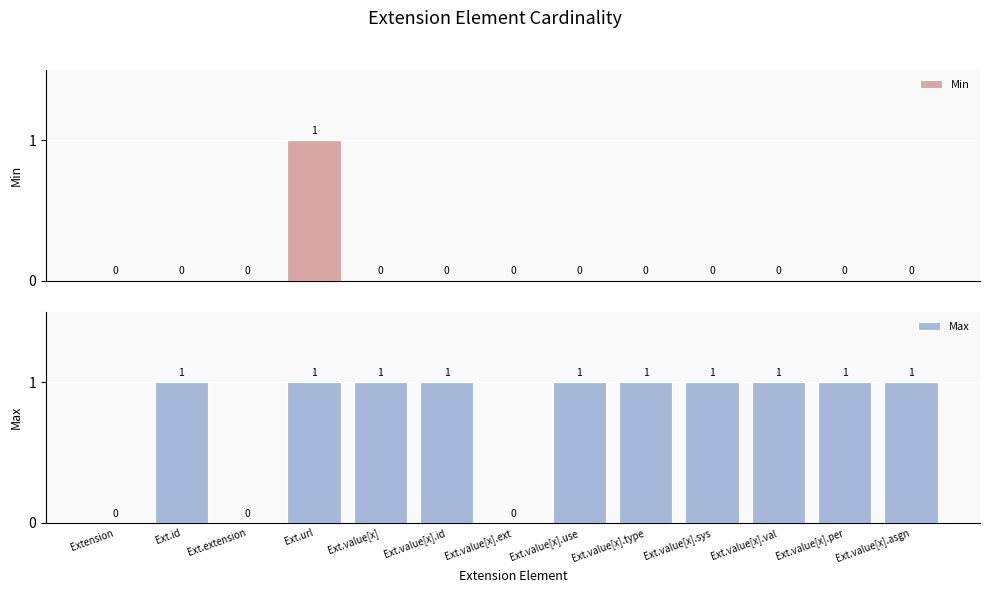

At which category is the sum across all series the highest?

Ext.url